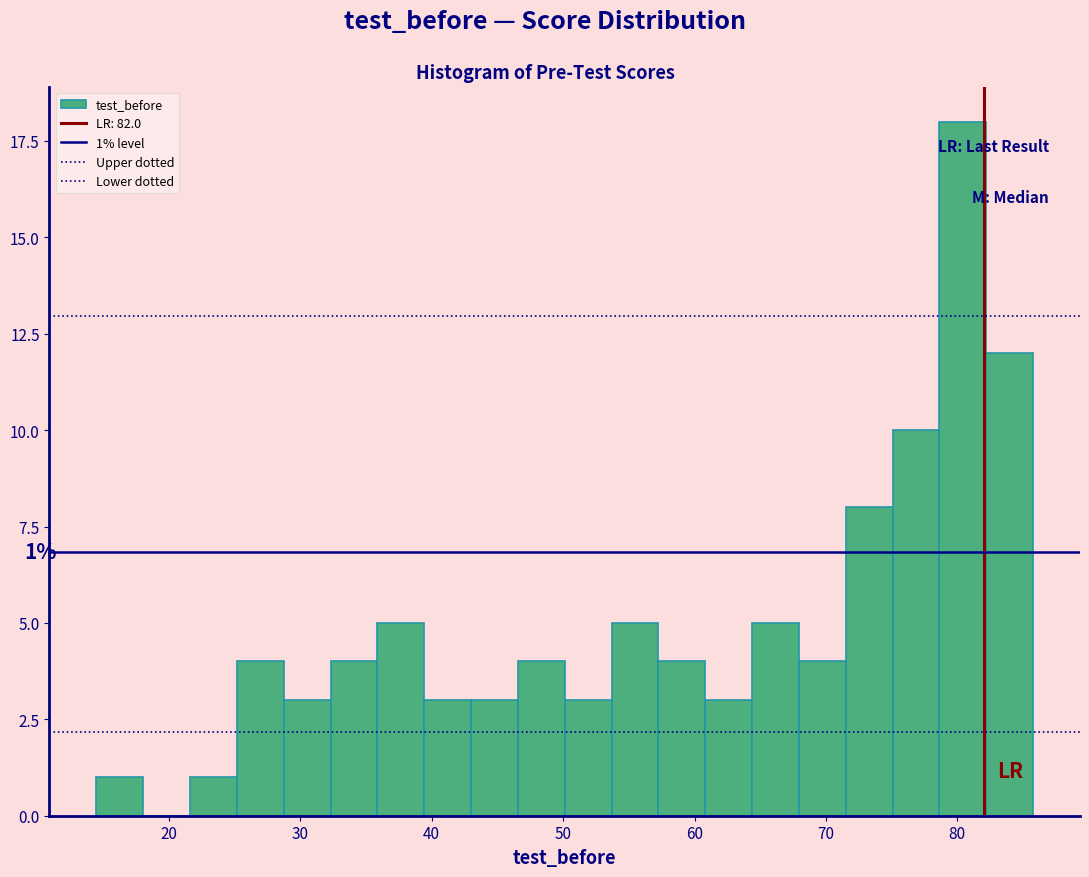

Around what value on the x-axis is the tallest bar? Give the approximate position of its centre, as read against the axis.

80